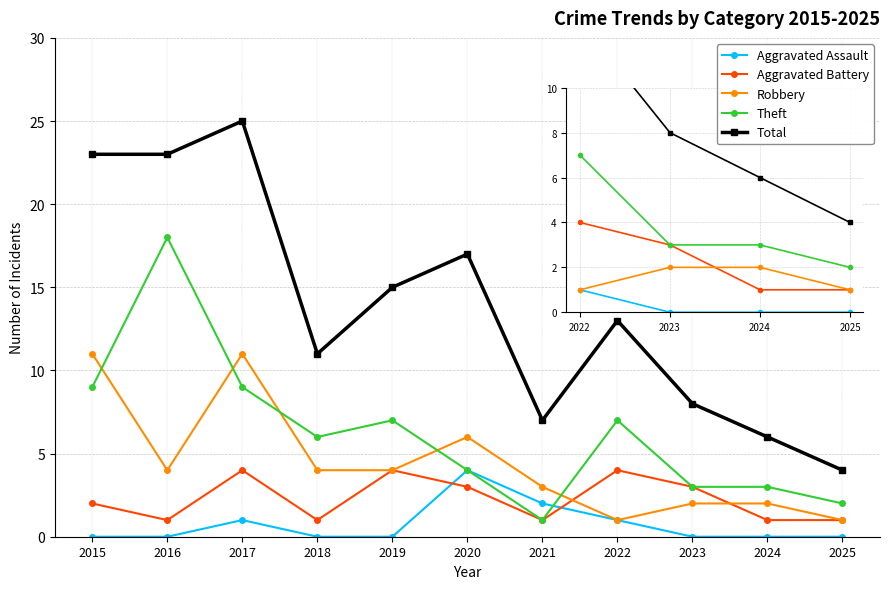

What is the value of the Robbery point at the 10th from the left?

2